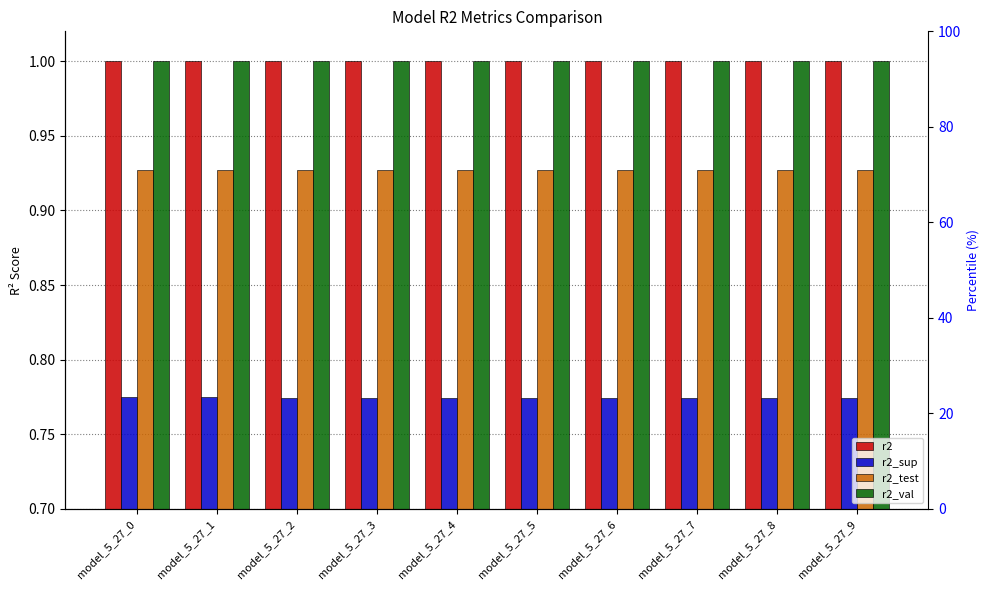

Reading right to left, what are all the values shown in this chart?

r2: model_5_27_9=1.0	model_5_27_8=1.0	model_5_27_7=1.0	model_5_27_6=1.0	model_5_27_5=1.0	model_5_27_4=1.0	model_5_27_3=1.0	model_5_27_2=1.0	model_5_27_1=1.0	model_5_27_0=1.0
r2_sup: model_5_27_9=0.8	model_5_27_8=0.8	model_5_27_7=0.8	model_5_27_6=0.8	model_5_27_5=0.8	model_5_27_4=0.8	model_5_27_3=0.8	model_5_27_2=0.8	model_5_27_1=0.8	model_5_27_0=0.8
r2_test: model_5_27_9=0.9	model_5_27_8=0.9	model_5_27_7=0.9	model_5_27_6=0.9	model_5_27_5=0.9	model_5_27_4=0.9	model_5_27_3=0.9	model_5_27_2=0.9	model_5_27_1=0.9	model_5_27_0=0.9
r2_val: model_5_27_9=1.0	model_5_27_8=1.0	model_5_27_7=1.0	model_5_27_6=1.0	model_5_27_5=1.0	model_5_27_4=1.0	model_5_27_3=1.0	model_5_27_2=1.0	model_5_27_1=1.0	model_5_27_0=1.0